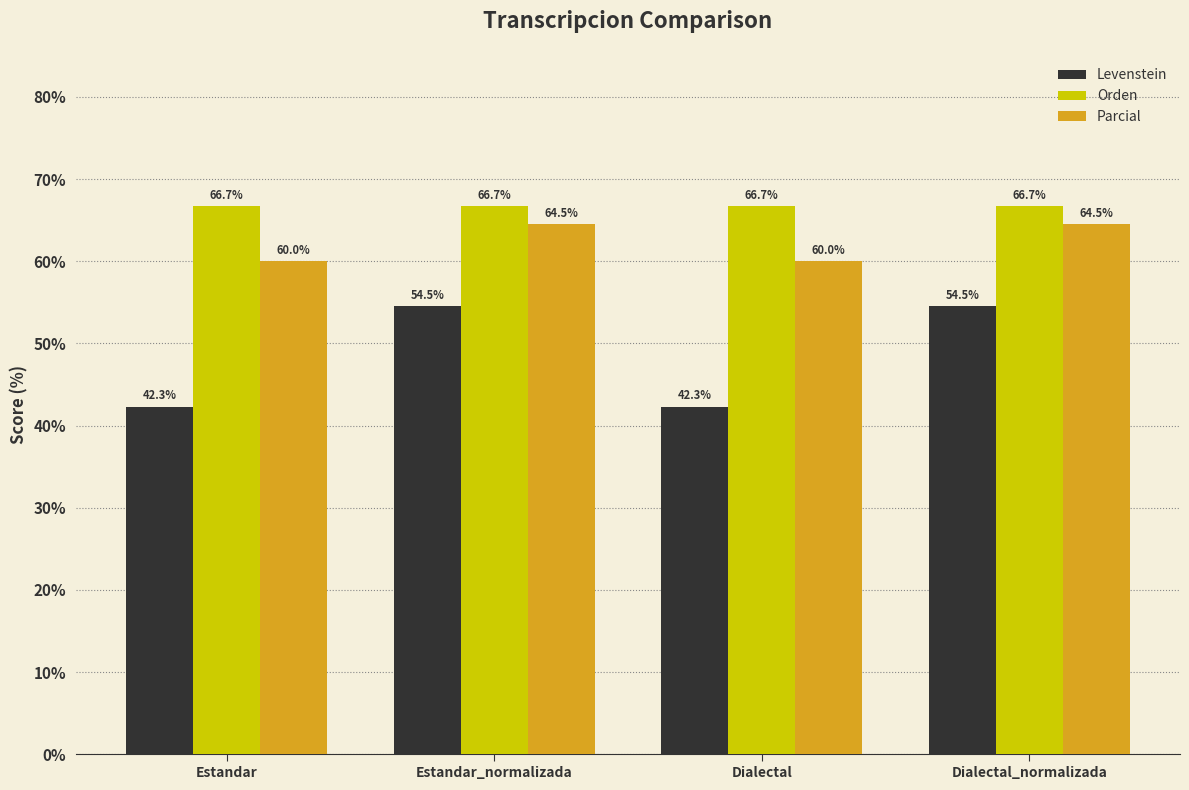

What are all the series names shown in the legend?

Levenstein, Orden, Parcial